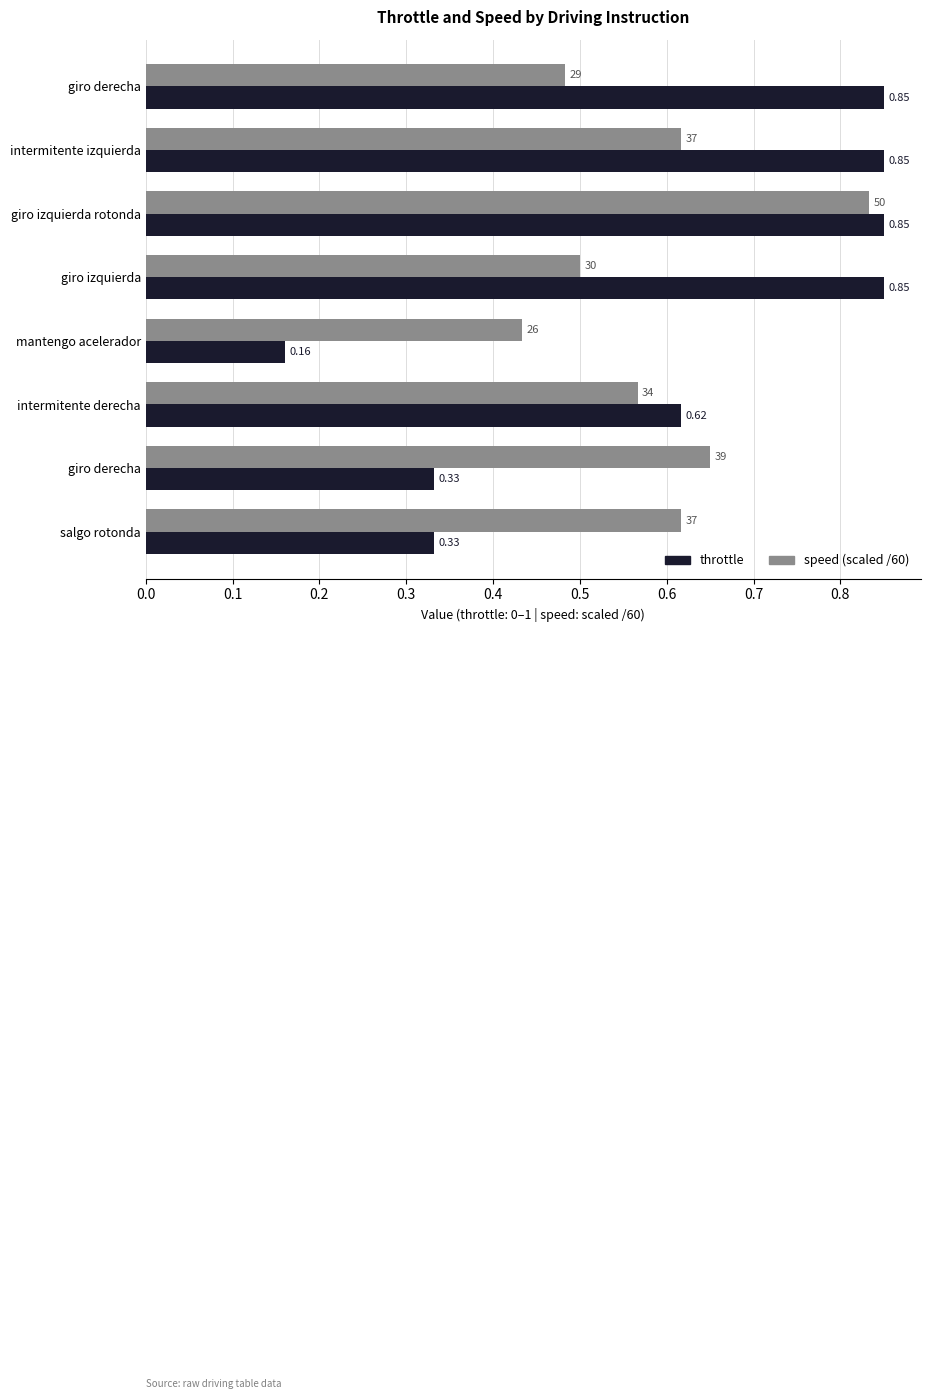

How many data points does each series have?

8